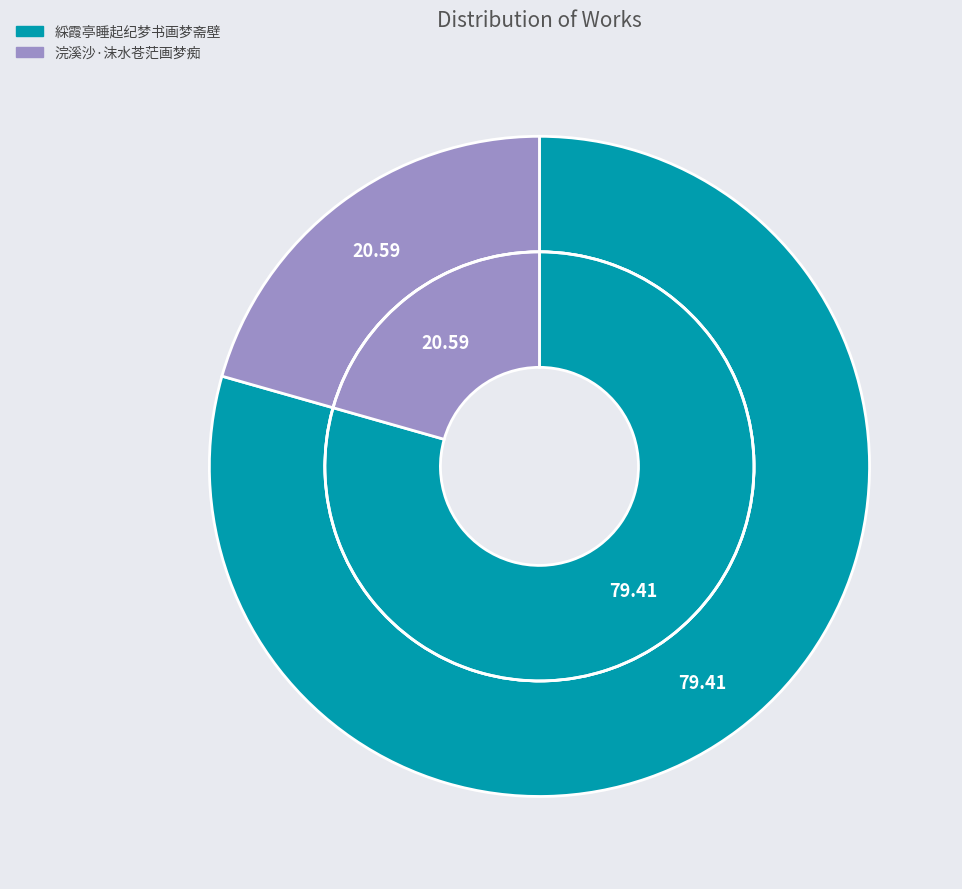

Which category accounts for the majority?

綵霞亭睡起纪梦书画梦斋壁